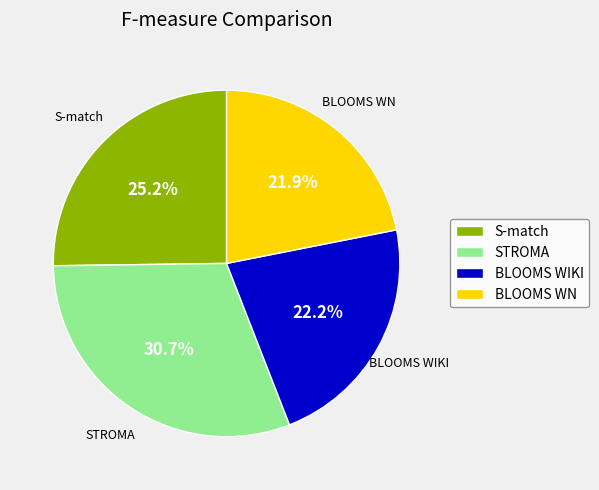

Is it true that STROMA is 23% of the pie?

False